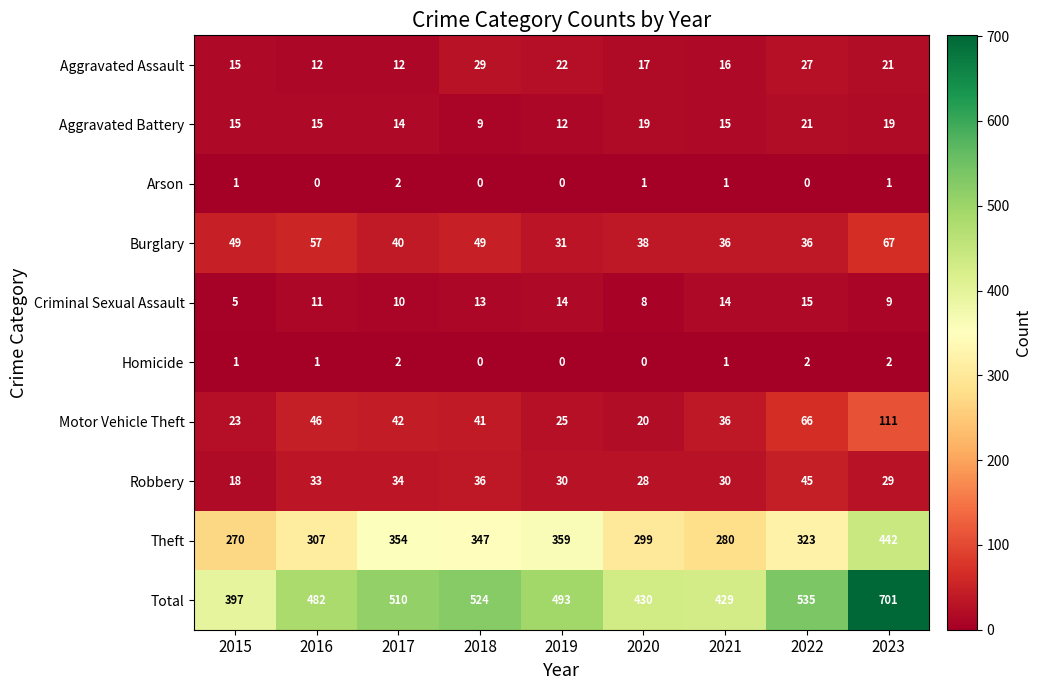

What is the difference between the Criminal Sexual Assault values at 2017 and 2015?

5